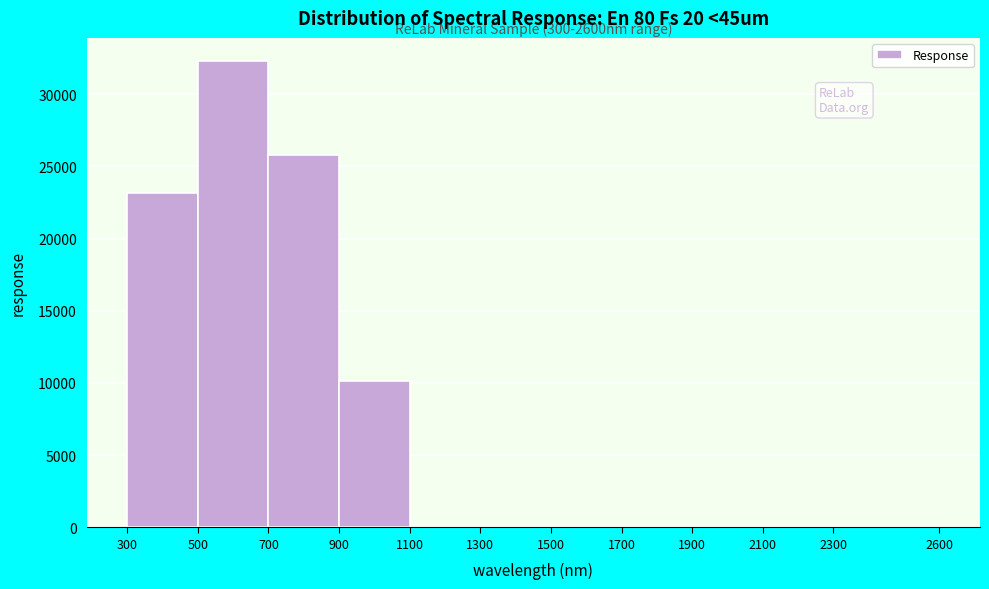

Over which range of the x-axis is the bar tallest?

500 to 700